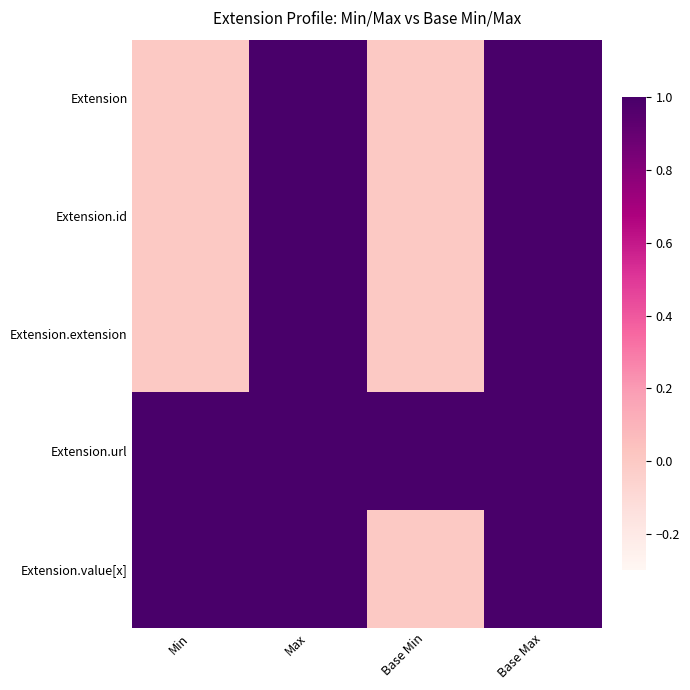

Between Base Max and Max, which is larger?

Base Max